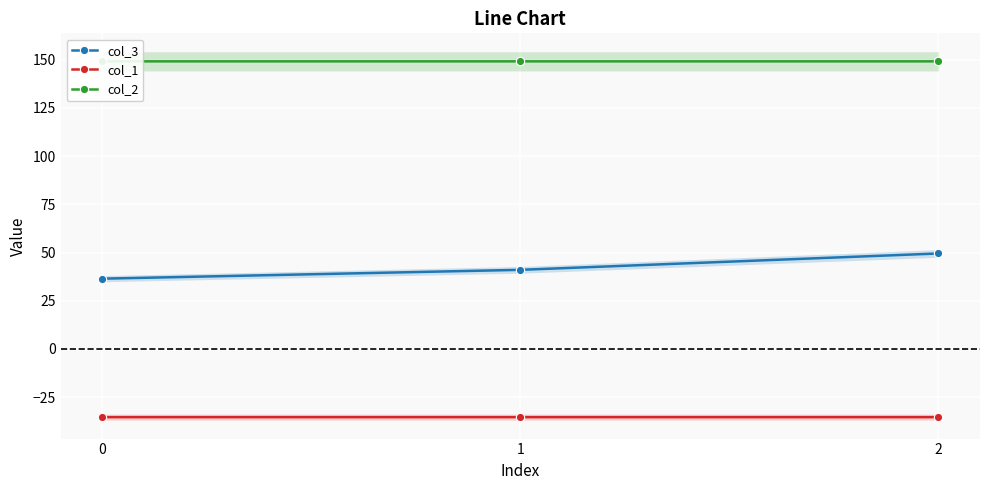

The col_2 series shows 247.0 at 1. True or false?

False